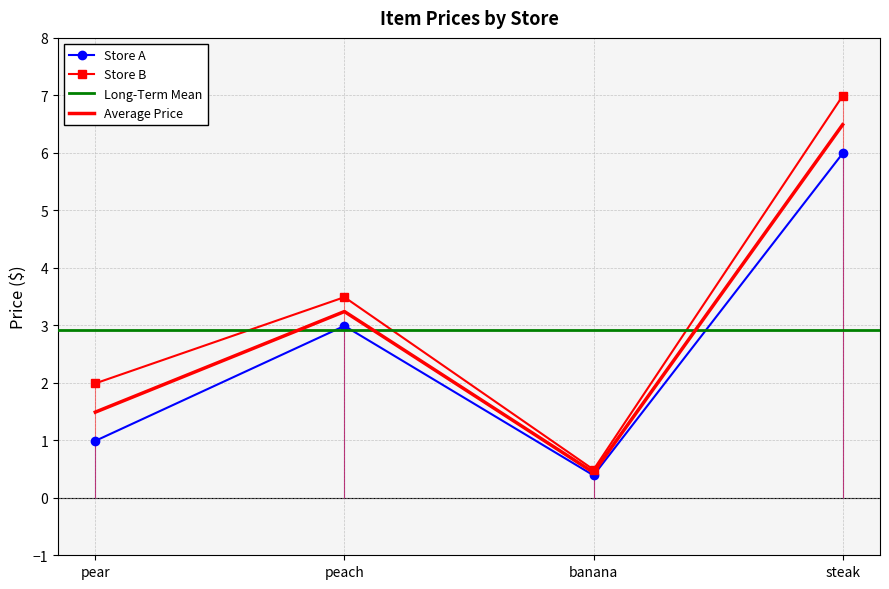

True or false: Store A and Store B cross at least once.

False